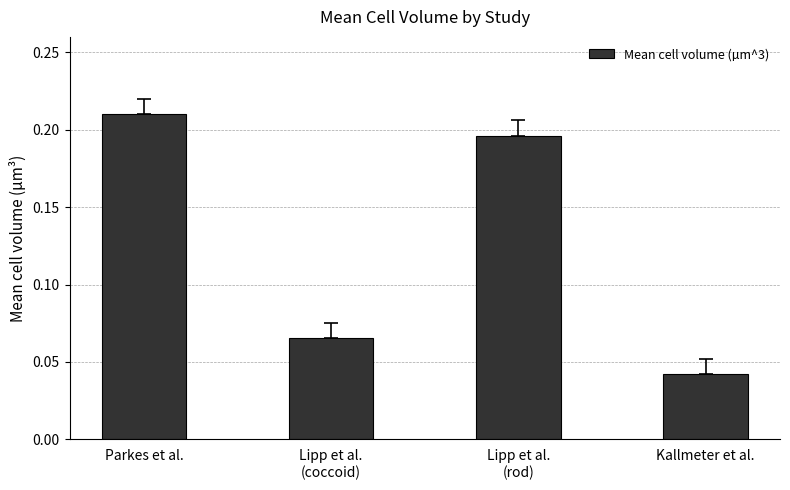

Rank the categories by value from highest to lowest.

Parkes et al., Lipp et al.
(rod), Lipp et al.
(coccoid), Kallmeter et al.